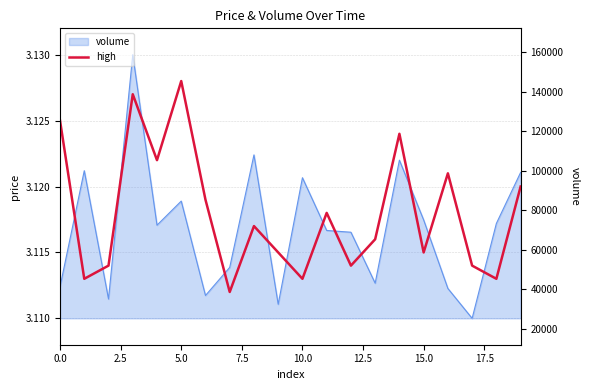

What is the maximum value shown in the chart?

3.1